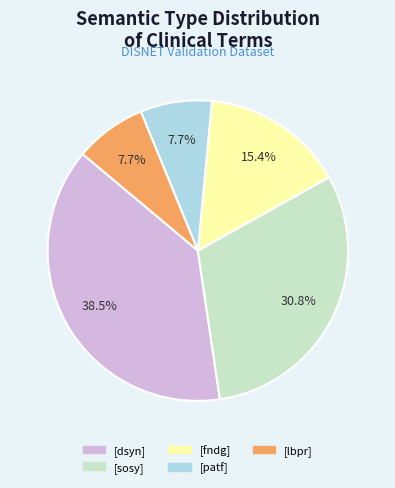

To the nearest percent, what is the difference between the largest and smallest slice percentages?

31%